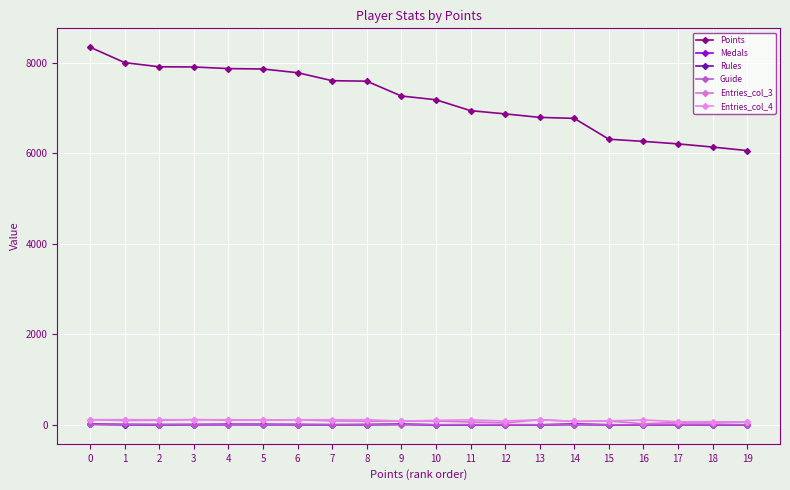

Reading left to right, list all the values displayed in this chart.

Points: 0=8339	1=7999	2=7907	3=7903	4=7867	5=7858	6=7776	7=7600	8=7589	9=7262	10=7179	11=6939	12=6867	13=6790	14=6768	15=6308	16=6260	17=6205	18=6135	19=6057
Medals: 0=14	1=6	2=7	3=7	4=14	5=13	6=7	7=3	8=6	9=12	10=2	11=1	12=2	13=2	14=20	15=3	16=1	17=9	18=3	19=2
Rules: 0=16	1=7	2=2	3=6	4=5	5=5	6=6	7=5	8=7	9=14	10=1	11=4	12=3	13=2	14=7	15=3	16=0	17=3	18=5	19=3
Guide: 0=10	1=10	2=9	3=5	4=5	5=4	6=7	7=3	8=3	9=8	10=5	11=5	12=4	13=3	14=2	15=2	16=0	17=5	18=6	19=2
Entries_col_3: 0=115	1=98	2=104	3=116	4=105	5=106	6=114	7=89	8=82	9=85	10=86	11=66	12=45	13=115	14=78	15=89	16=24	17=57	18=50	19=65
Entries_col_4: 0=115	1=116	2=115	3=116	4=114	5=108	6=114	7=114	8=114	9=85	10=100	11=113	12=86	13=116	14=78	15=89	16=110	17=71	18=72	19=65